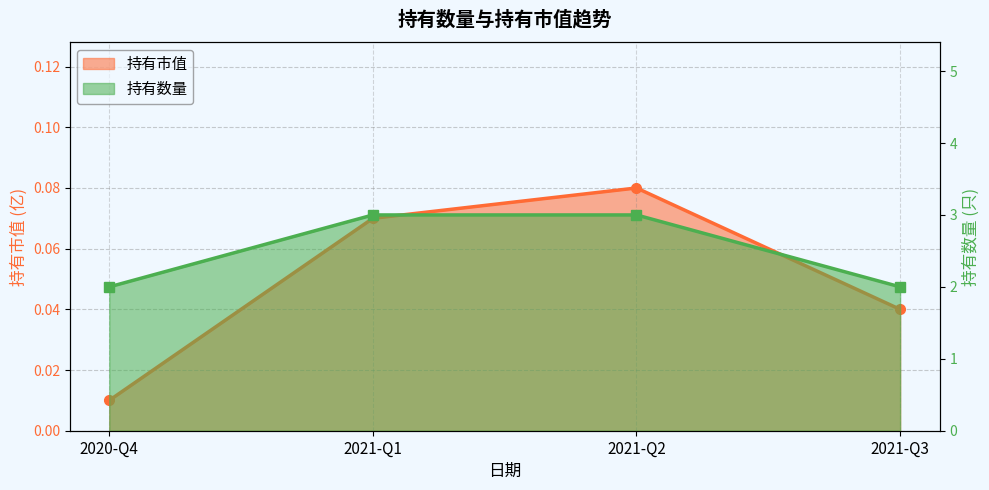

Count the 持有数量 values in the range 2 to 3.

4